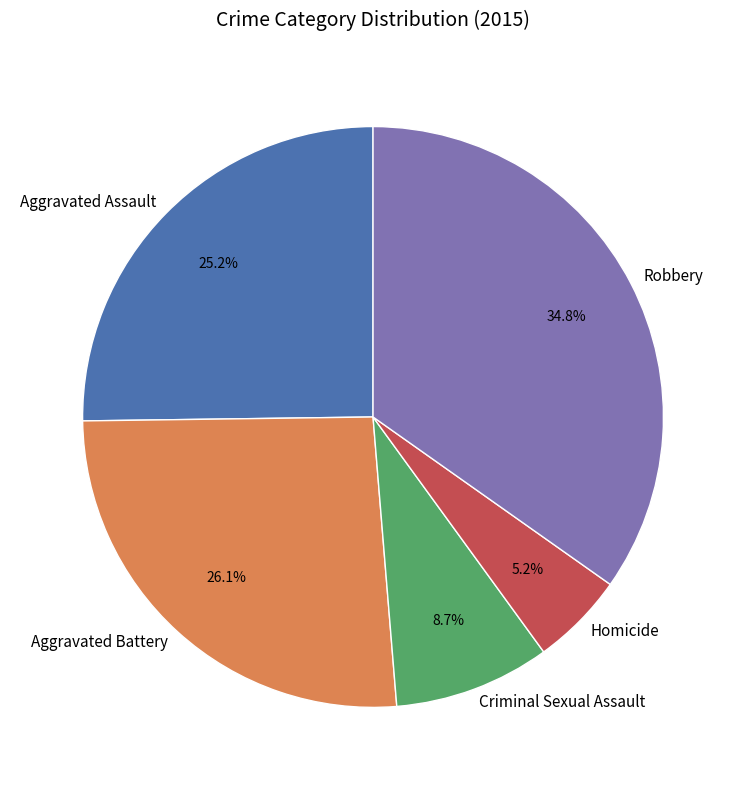

Between Aggravated Battery and Robbery, which is larger?

Robbery